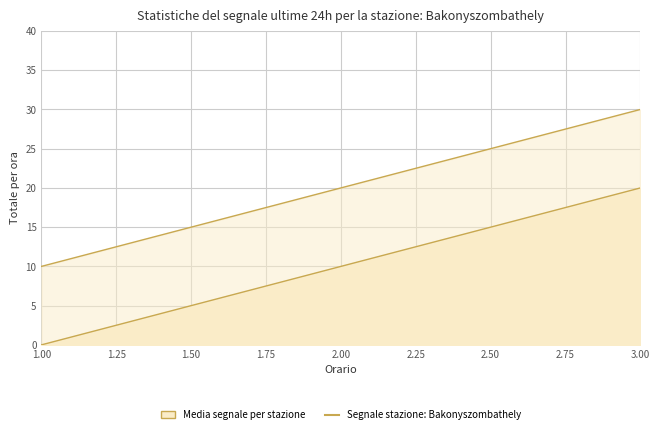

Between 1.00 and 3.00, which is larger?

3.00